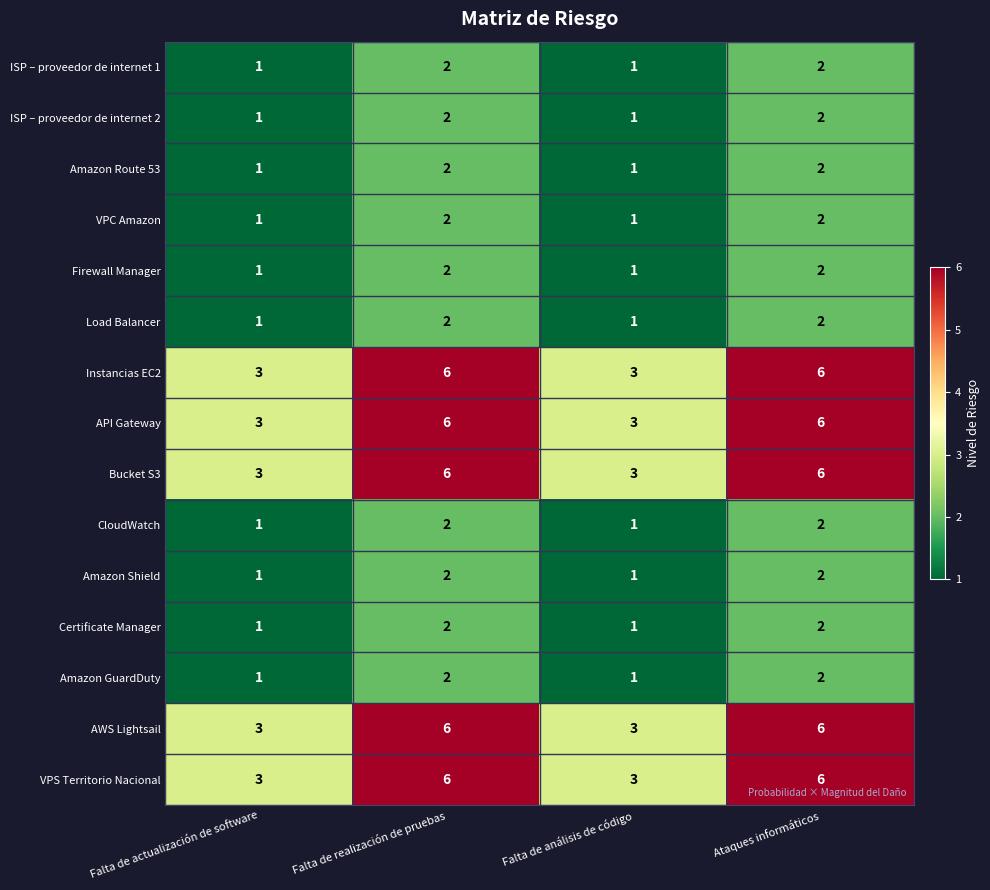

True or false: VPS Territorio Nacional has a value of 3 at Falta de actualización de software.

True